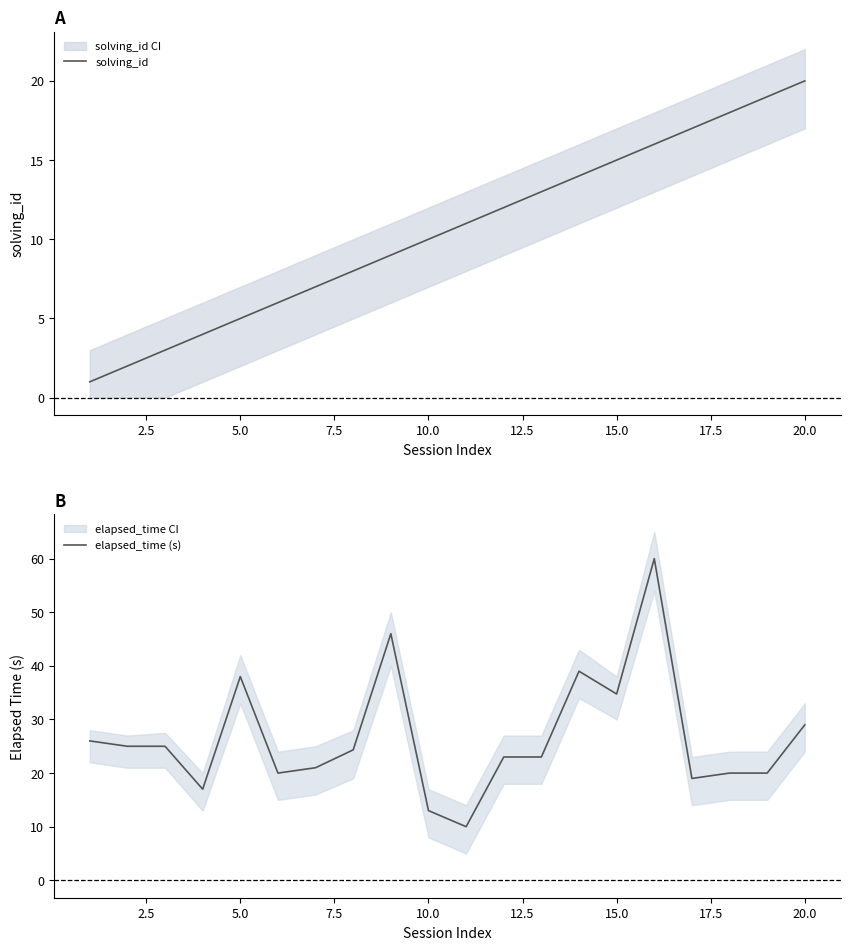

Where is solving_id nearest to the value 10?

10.0